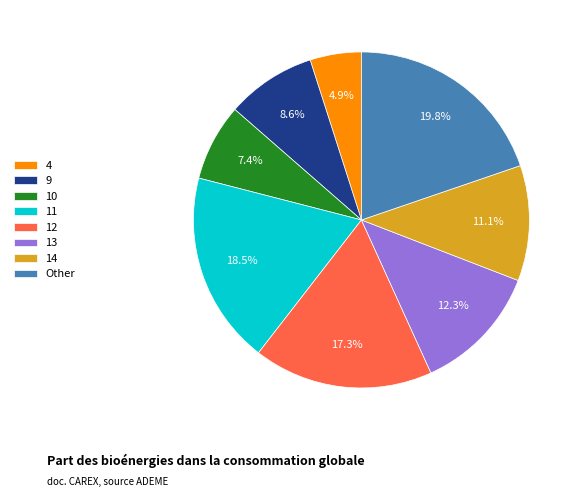

How many slices are in this pie chart?

8